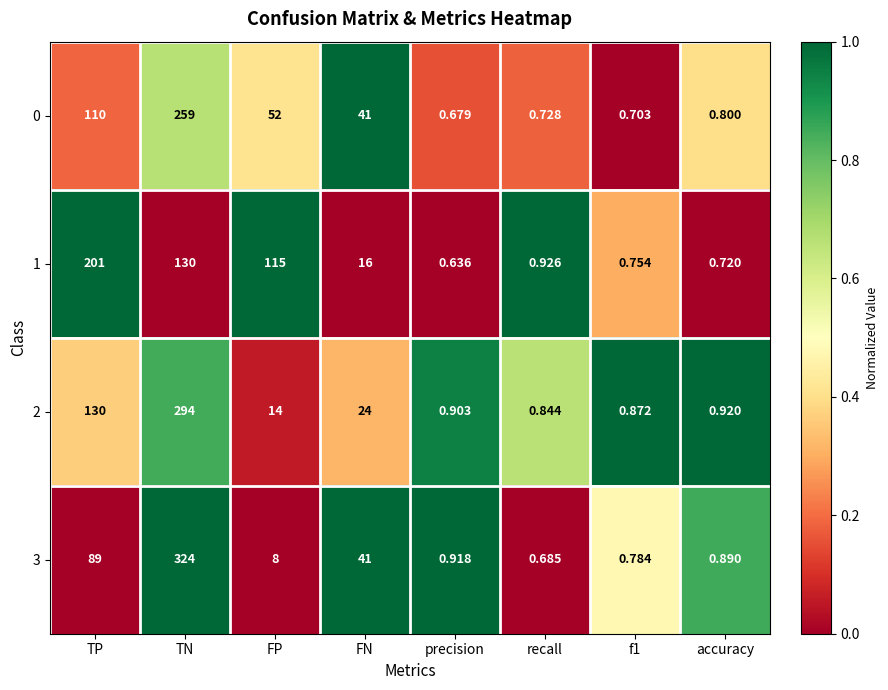

Which label corresponds to the smallest value in the chart?

precision